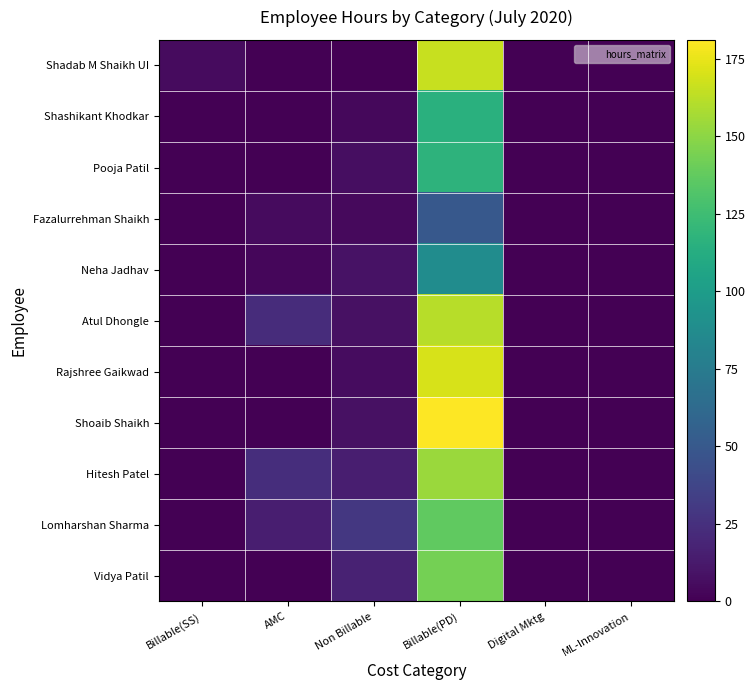

Reading left to right, what are all the values shown in this chart?

Shadab M Shaikh UI: Billable(SS)=5.5	AMC=0.0	Non Billable=0.0	Billable(PD)=165.5	Digital Mktg=0.0	ML-Innovation=0.0
Shashikant Khodkar: Billable(SS)=0.0	AMC=0.0	Non Billable=4.0	Billable(PD)=115.0	Digital Mktg=0.0	ML-Innovation=0.0
Pooja Patil: Billable(SS)=0.0	AMC=0.0	Non Billable=7.0	Billable(PD)=117.0	Digital Mktg=0.0	ML-Innovation=0.0
Fazalurrehman Shaikh: Billable(SS)=0.0	AMC=5.5	Non Billable=4.5	Billable(PD)=50.0	Digital Mktg=0.0	ML-Innovation=0.0
Neha Jadhav: Billable(SS)=0.0	AMC=3.0	Non Billable=8.8	Billable(PD)=88.2	Digital Mktg=0.0	ML-Innovation=0.0
Atul Dhongle: Billable(SS)=0.0	AMC=23.0	Non Billable=8.0	Billable(PD)=161.5	Digital Mktg=0.0	ML-Innovation=0.0
Rajshree Gaikwad: Billable(SS)=0.0	AMC=0.0	Non Billable=6.0	Billable(PD)=170.0	Digital Mktg=0.0	ML-Innovation=0.0
Shoaib Shaikh: Billable(SS)=0.0	AMC=0.0	Non Billable=8.0	Billable(PD)=181.0	Digital Mktg=0.0	ML-Innovation=0.0
Hitesh Patel: Billable(SS)=0.0	AMC=23.5	Non Billable=15.0	Billable(PD)=153.5	Digital Mktg=0.0	ML-Innovation=0.0
Lomharshan Sharma: Billable(SS)=0.0	AMC=15.0	Non Billable=29.0	Billable(PD)=137.0	Digital Mktg=0.0	ML-Innovation=0.0
Vidya Patil: Billable(SS)=0.0	AMC=0.0	Non Billable=17.5	Billable(PD)=143.0	Digital Mktg=0.0	ML-Innovation=0.0